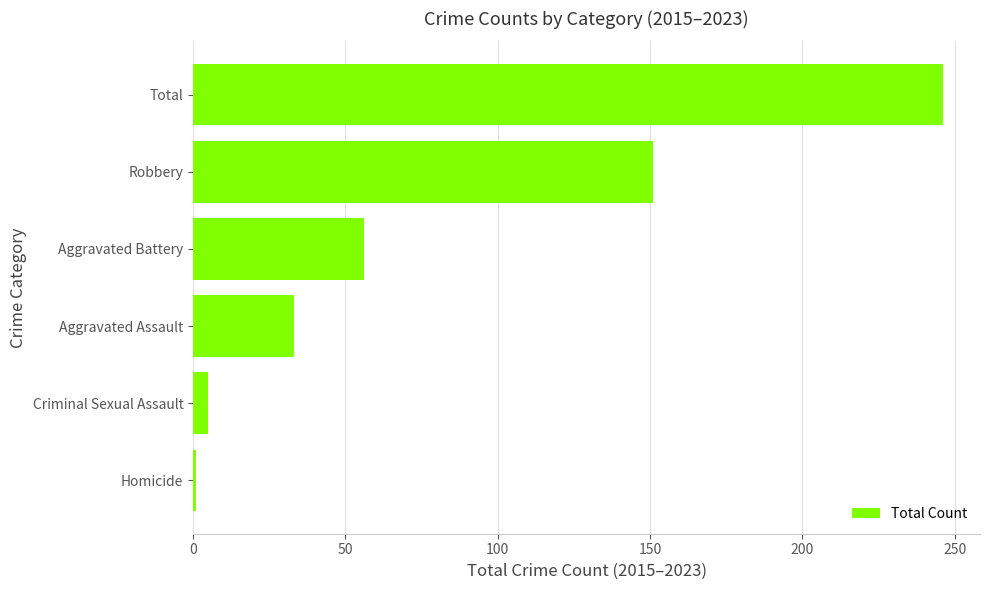

What is the change in value from Aggravated Battery to Robbery?

+95